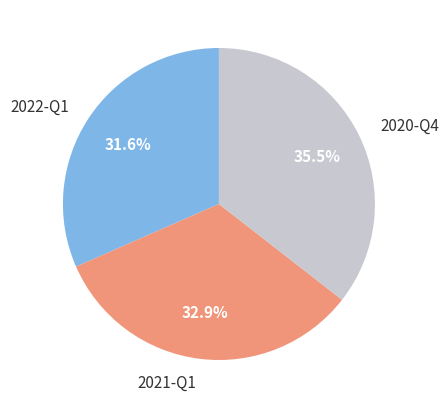

How many segments does this pie chart have?

3